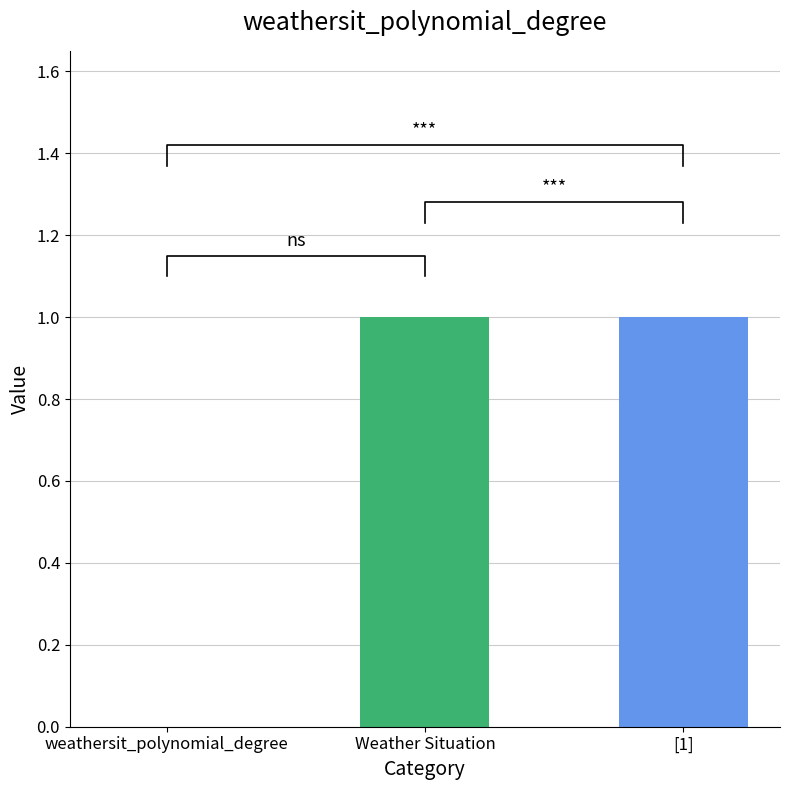

List the labels in order of value, largest first.

Weather Situation, [1], weathersit_polynomial_degree